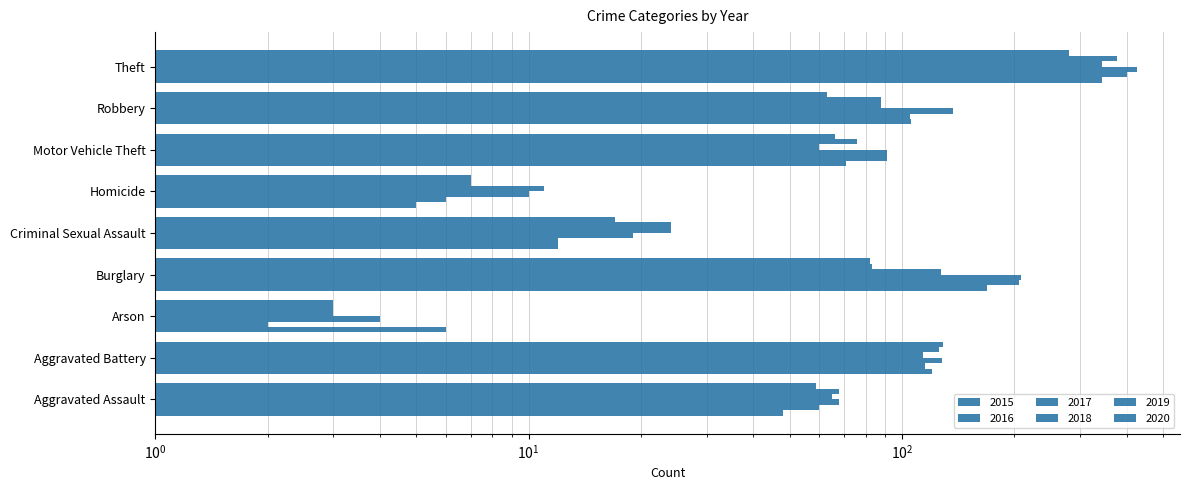

Where is 2017 nearest to the value 214?

Burglary